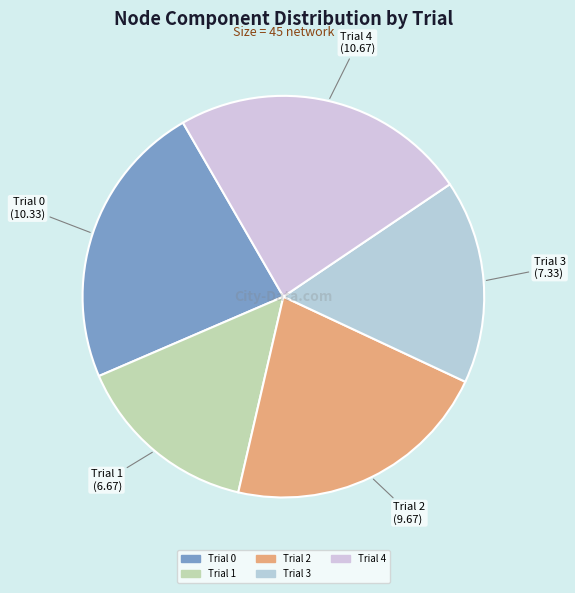

Between Trial 2 and Trial 3, which is larger?

Trial 2